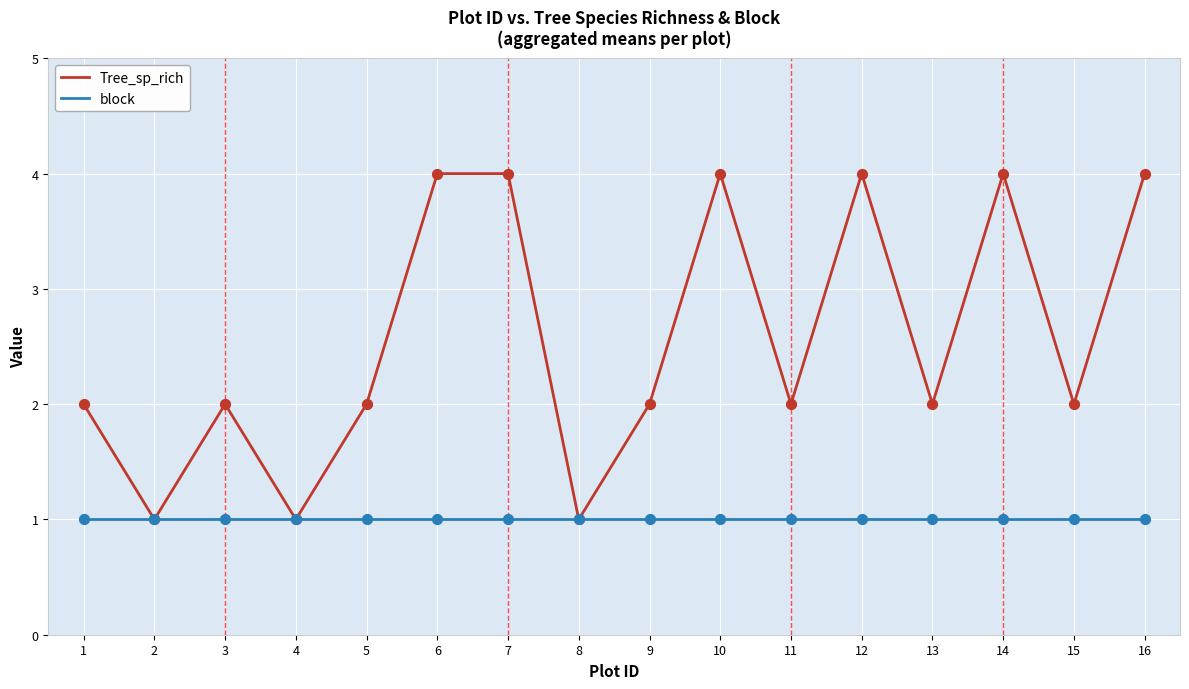

What is the total value across all series at 11?

3